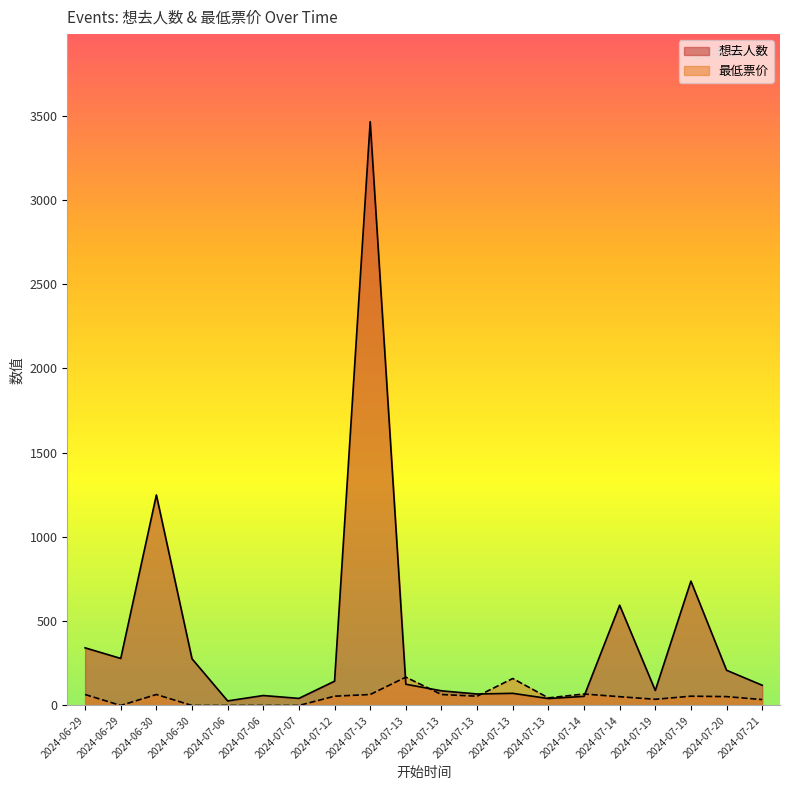

Between which two adjacent categories do 想去人数 and 最低票价 first intersect?

2024-07-13 and 2024-07-13